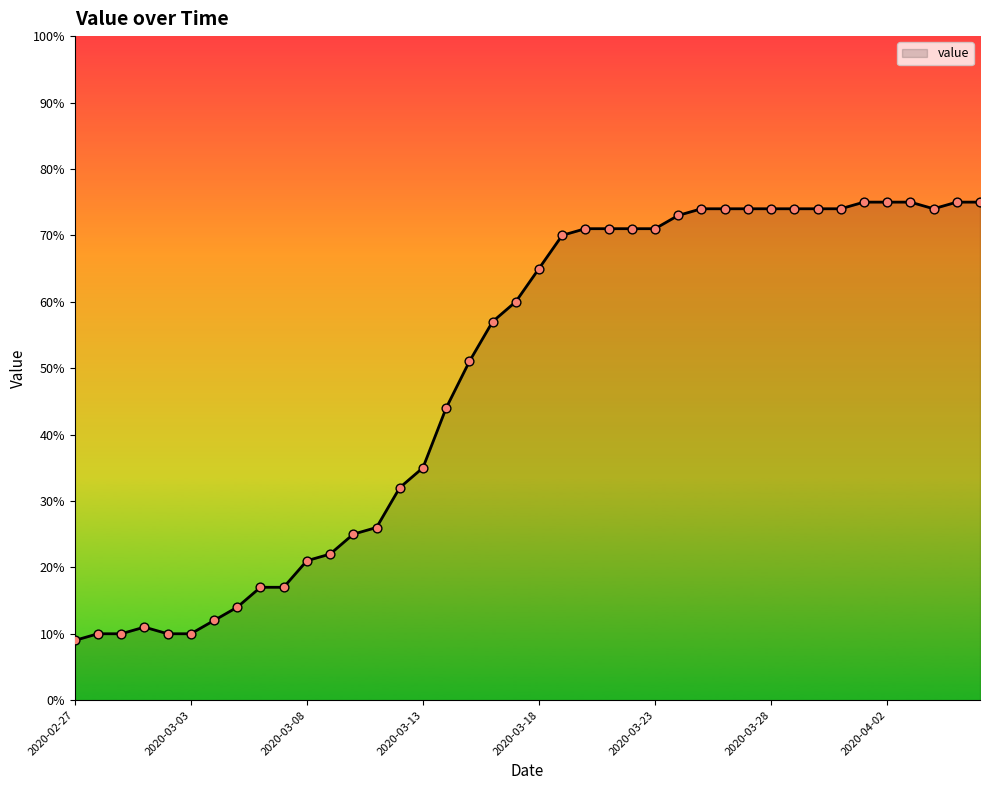

What is the difference between the maximum and minimum values?

66